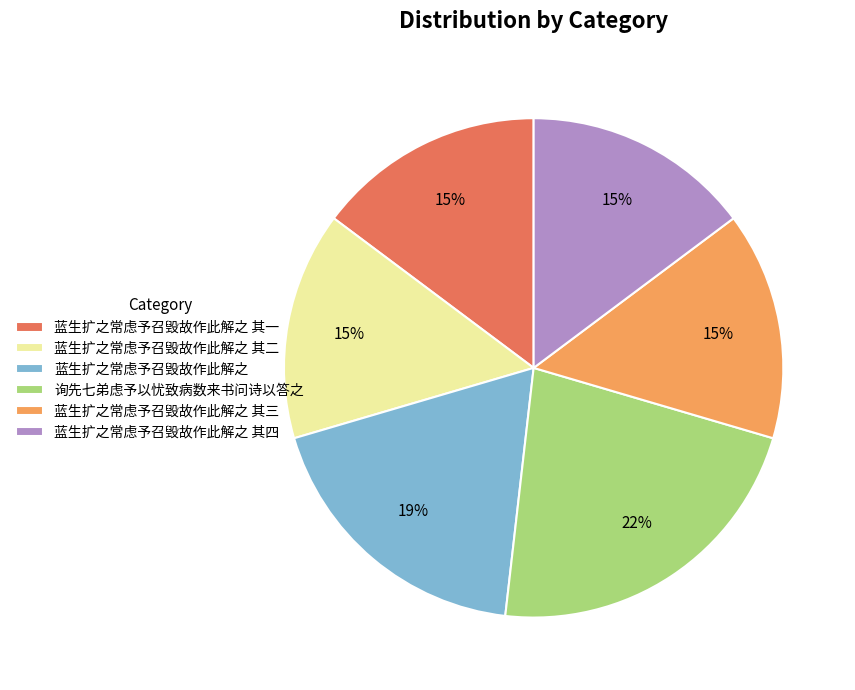

Is the sum of 蓝生扩之常虑予召毁故作此解之 其一 and 蓝生扩之常虑予召毁故作此解之 其二 greater than half?

No